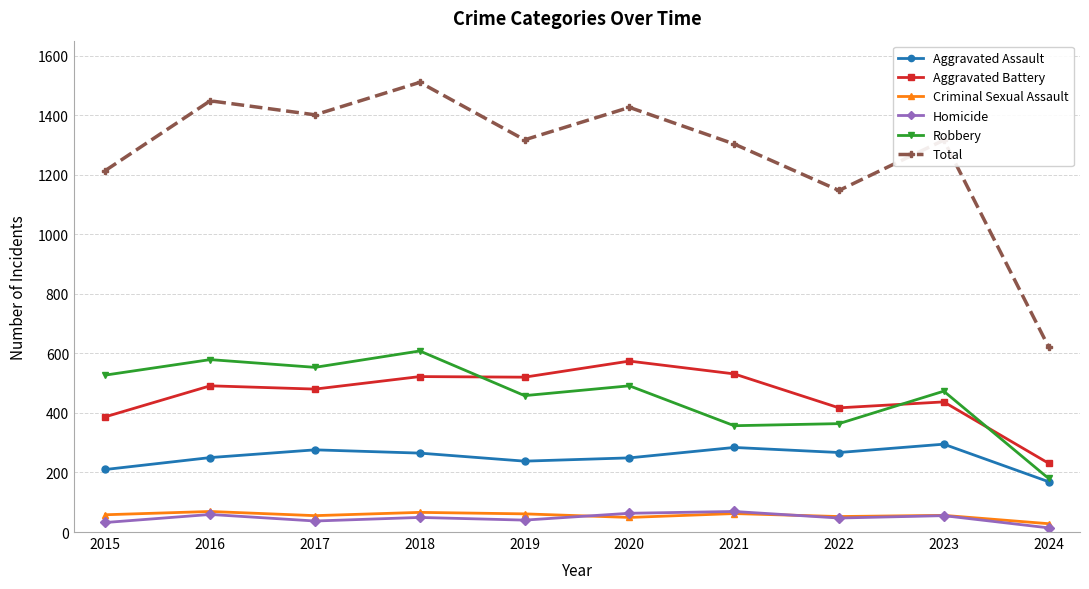

At which label is Robbery closest to 394?

2022